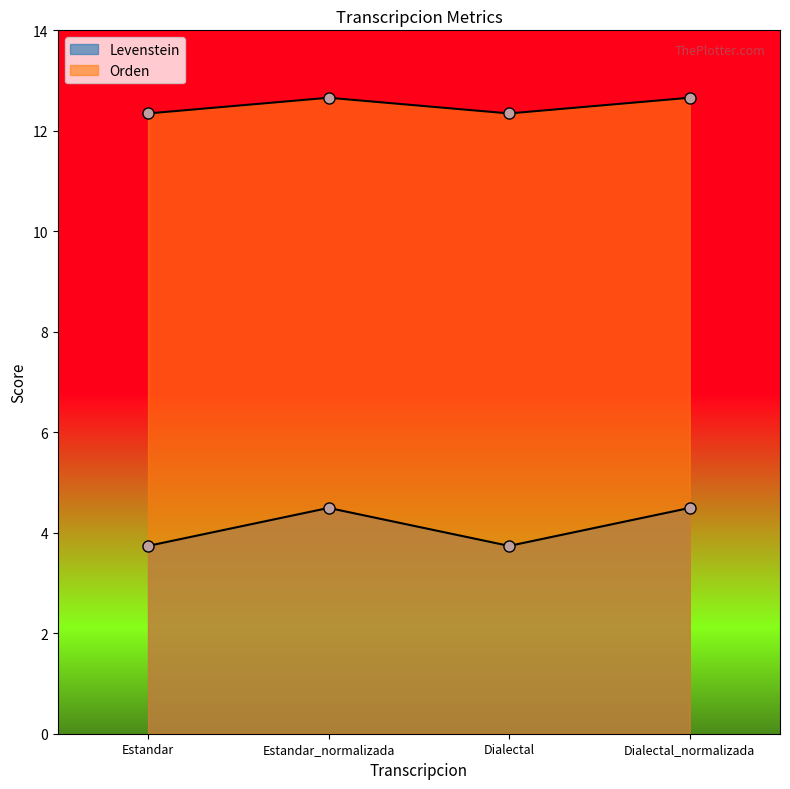

In Levenstein, how many points are lower than both neighbors (excluding endpoints)?

1